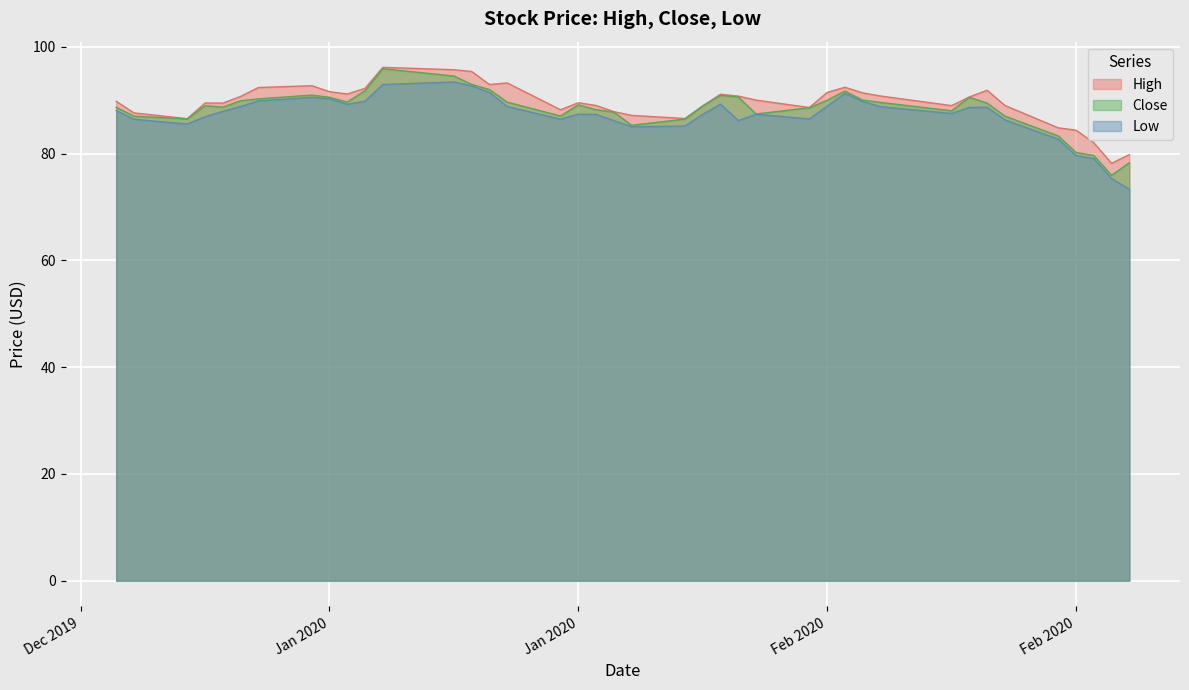

How many data points does each series have?

40